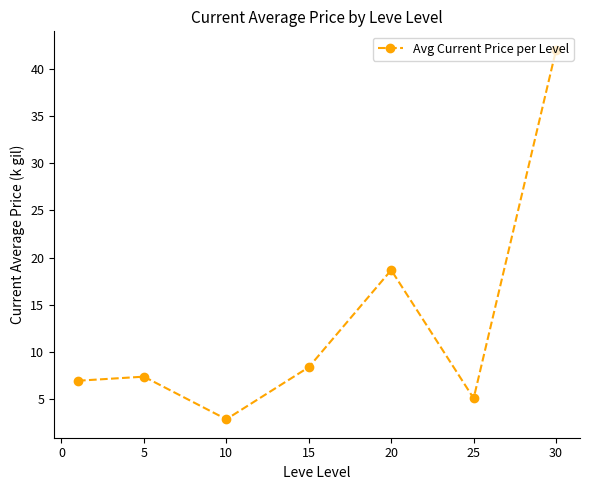

What is the smallest value displayed?

2.9